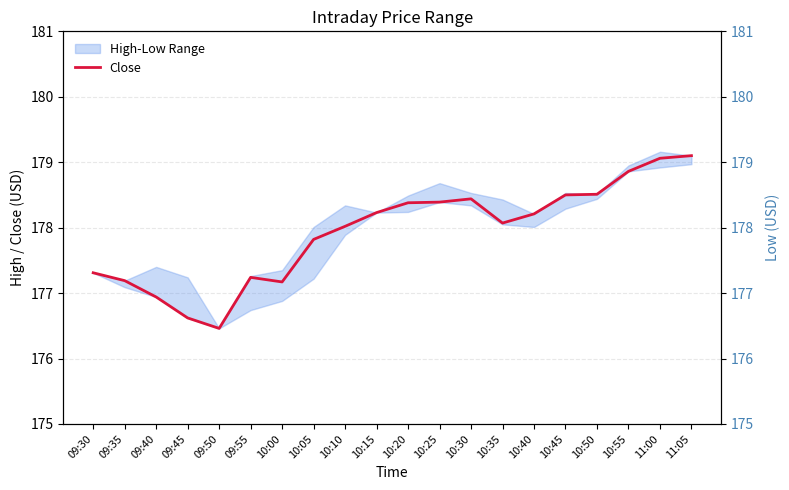

Reading left to right, extract all data points from this chart.

Close: 177.3	177.2	176.9	176.6	176.5	177.2	177.2	177.8	178.0	178.2	178.4	178.4	178.4	178.1	178.2	178.5	178.5	178.9	179.1	179.1
Low: 177.3	177.1	176.9	176.6	176.5	176.7	176.9	177.2	177.9	178.2	178.2	178.4	178.3	178.1	178.0	178.3	178.4	178.9	178.9	179.0